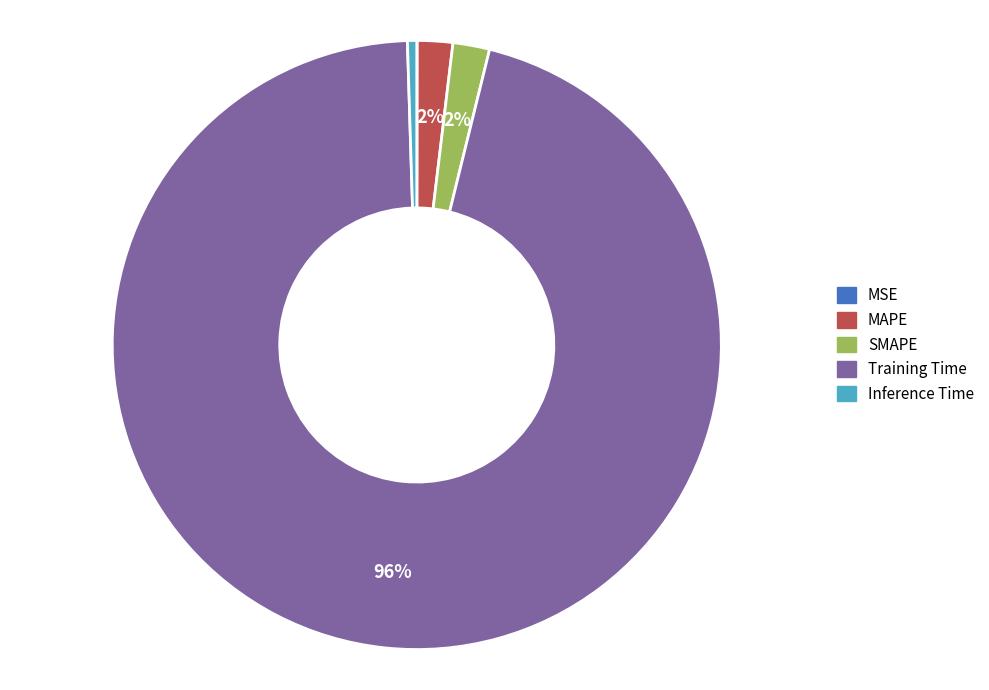

The SMAPE slice represents 2% of the pie. True or false?

True